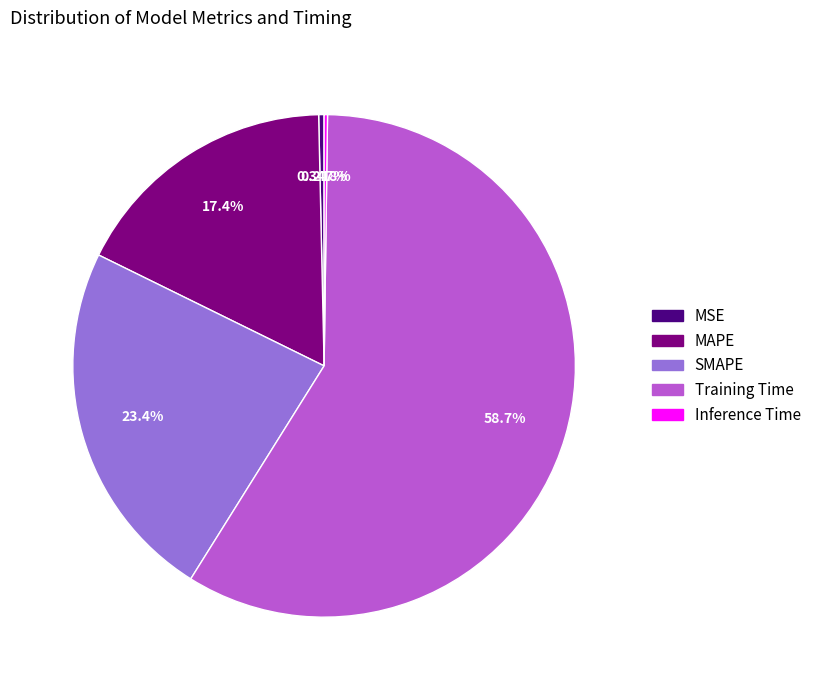

Does Training Time represent more than half of the total?

Yes